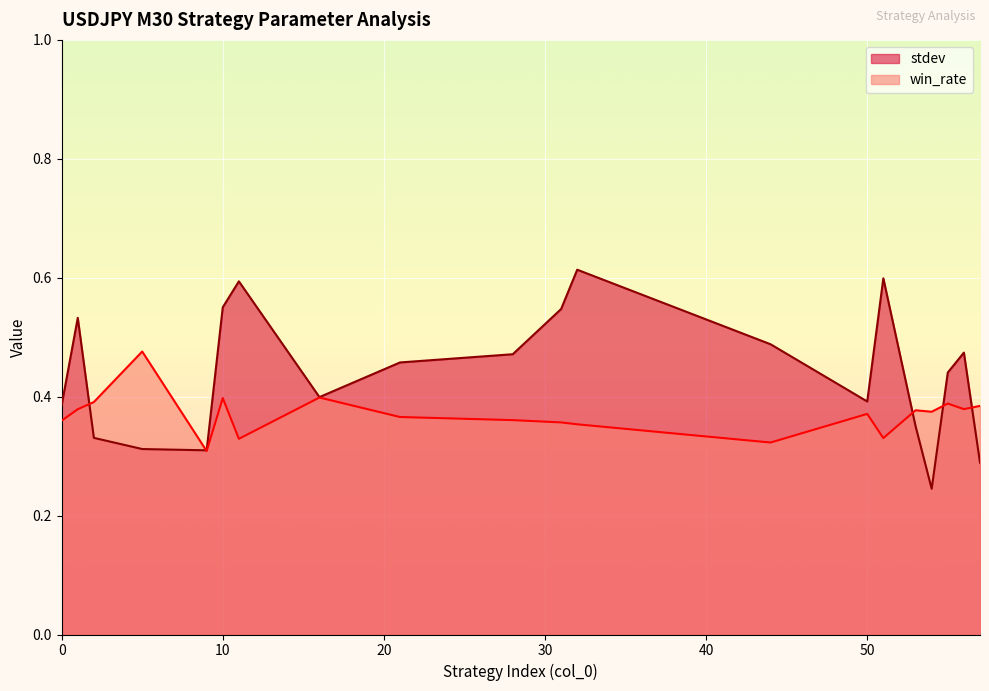

After their last crossing, which series has the higher values: stdev or win_rate?

win_rate